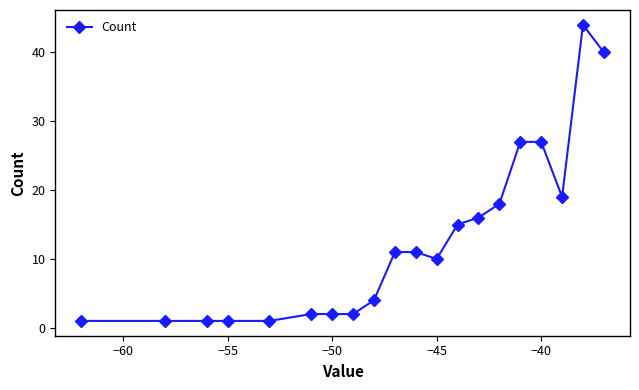

How many data points does each series have?

20